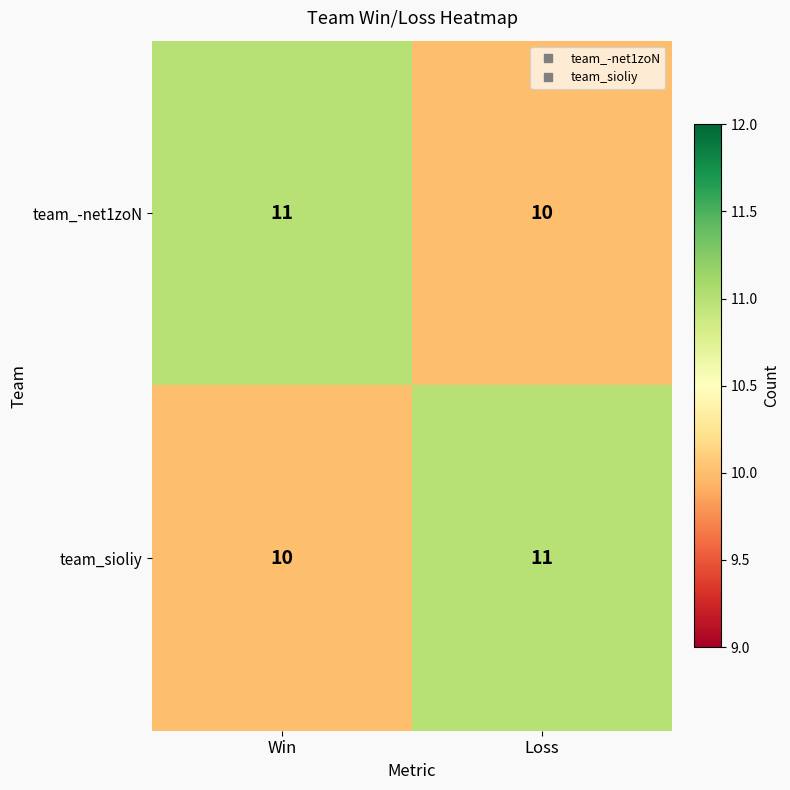

Reading left to right, what are all the values shown in this chart?

team_-net1zoN: Win=11	Loss=10
team_sioliy: Win=10	Loss=11